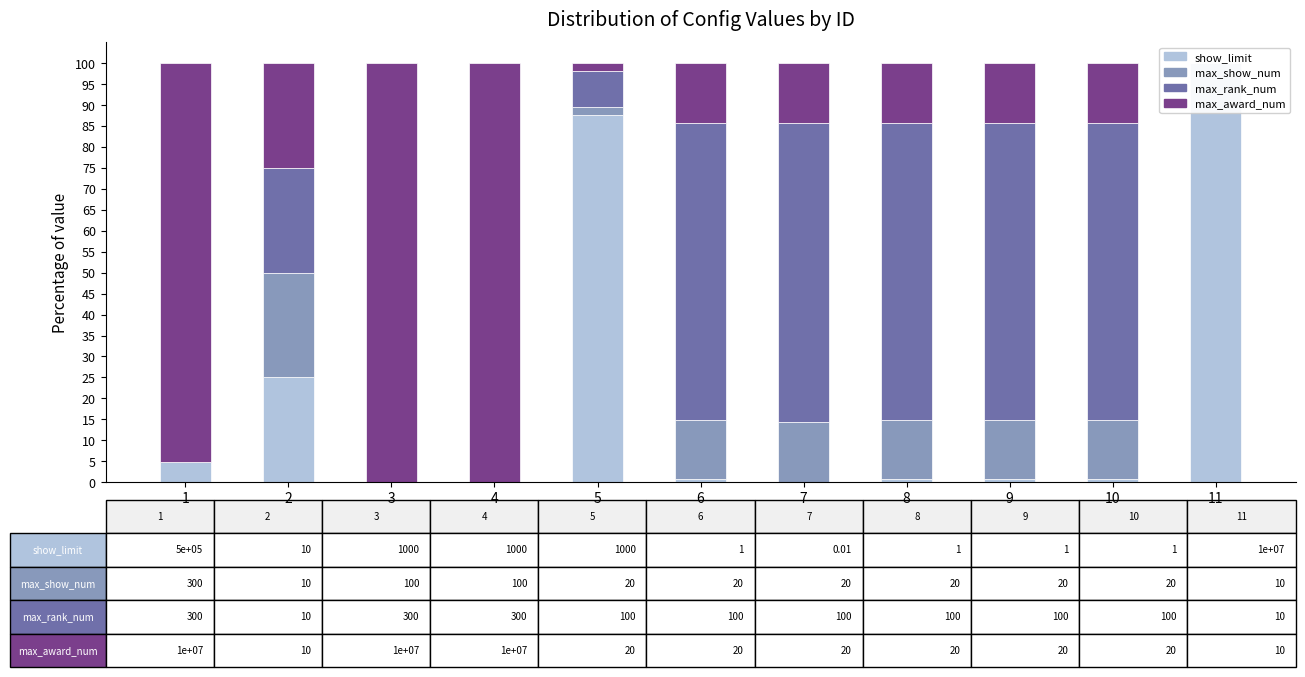

At which label does show_limit reach its peak?

11